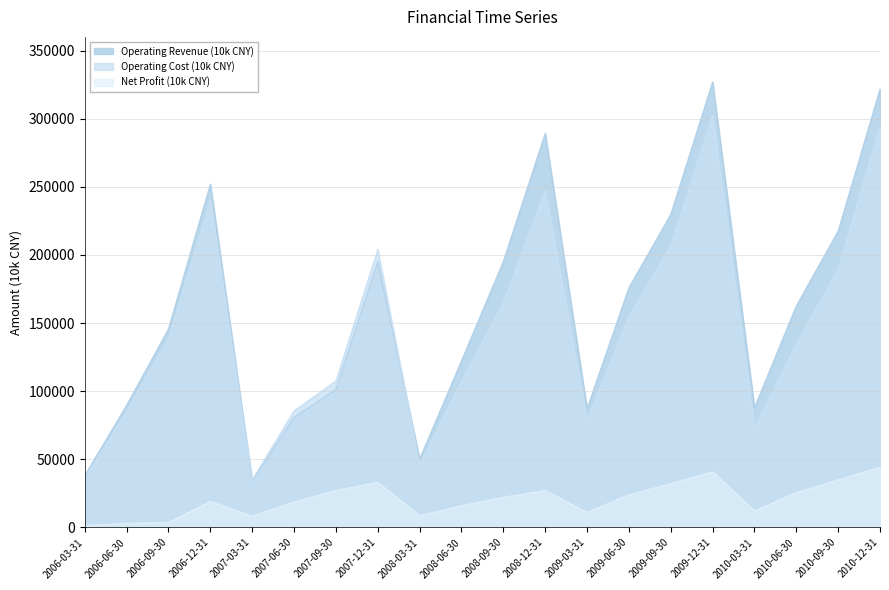

At how many categories does at least one series exceed 133469?

11